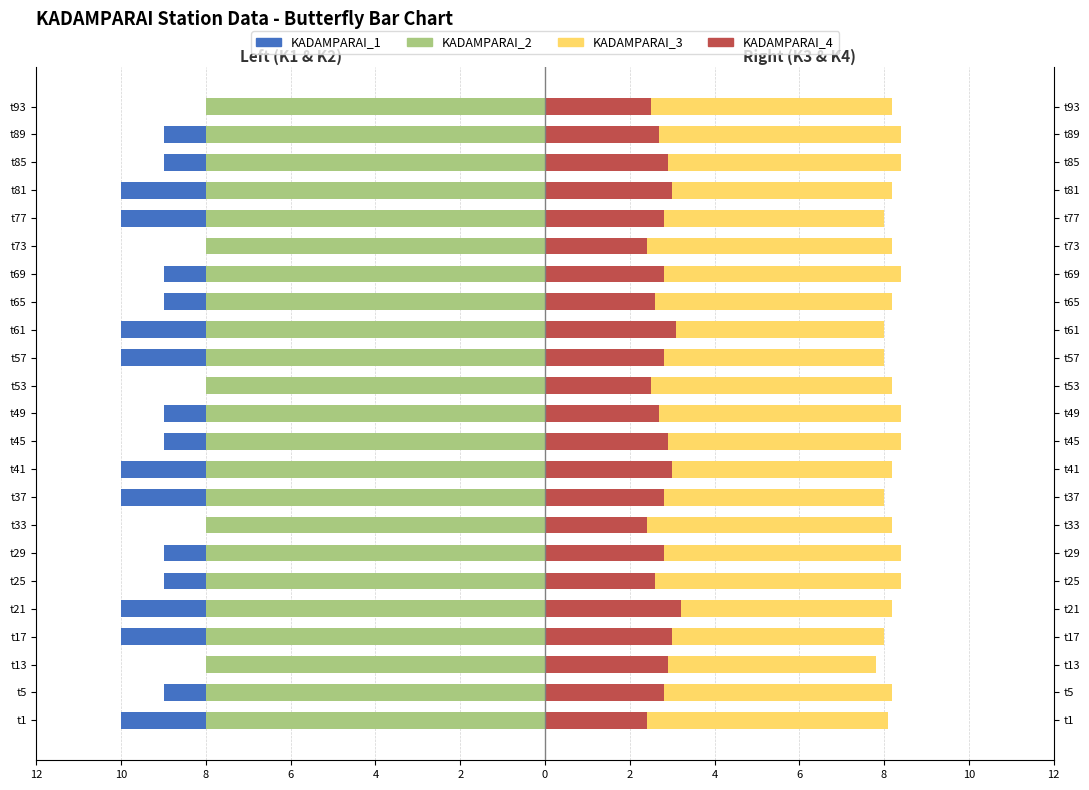

How many groups of bars are there?

23